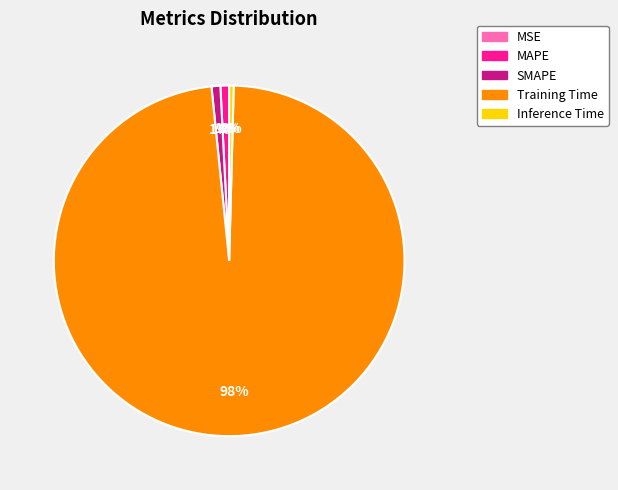

To the nearest percent, what portion does SMAPE represent?

1%